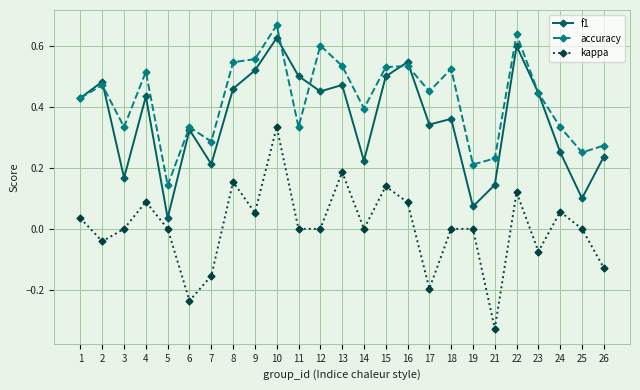

Which category has the lowest value across all series?

21